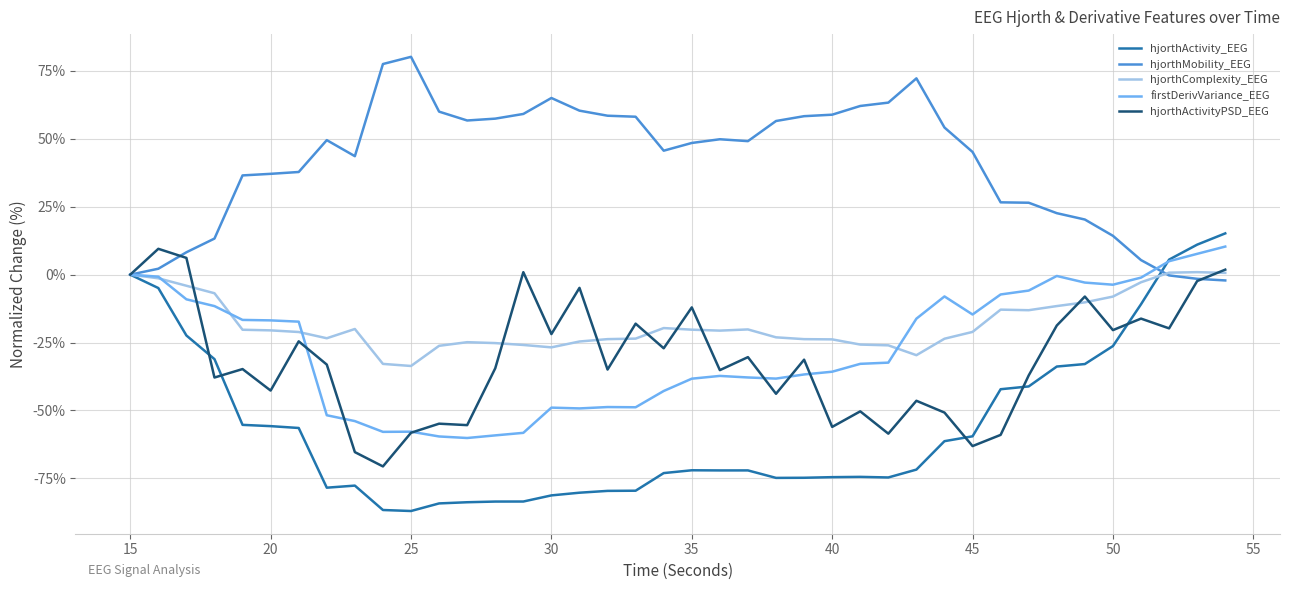

How many series are shown in this chart?

5